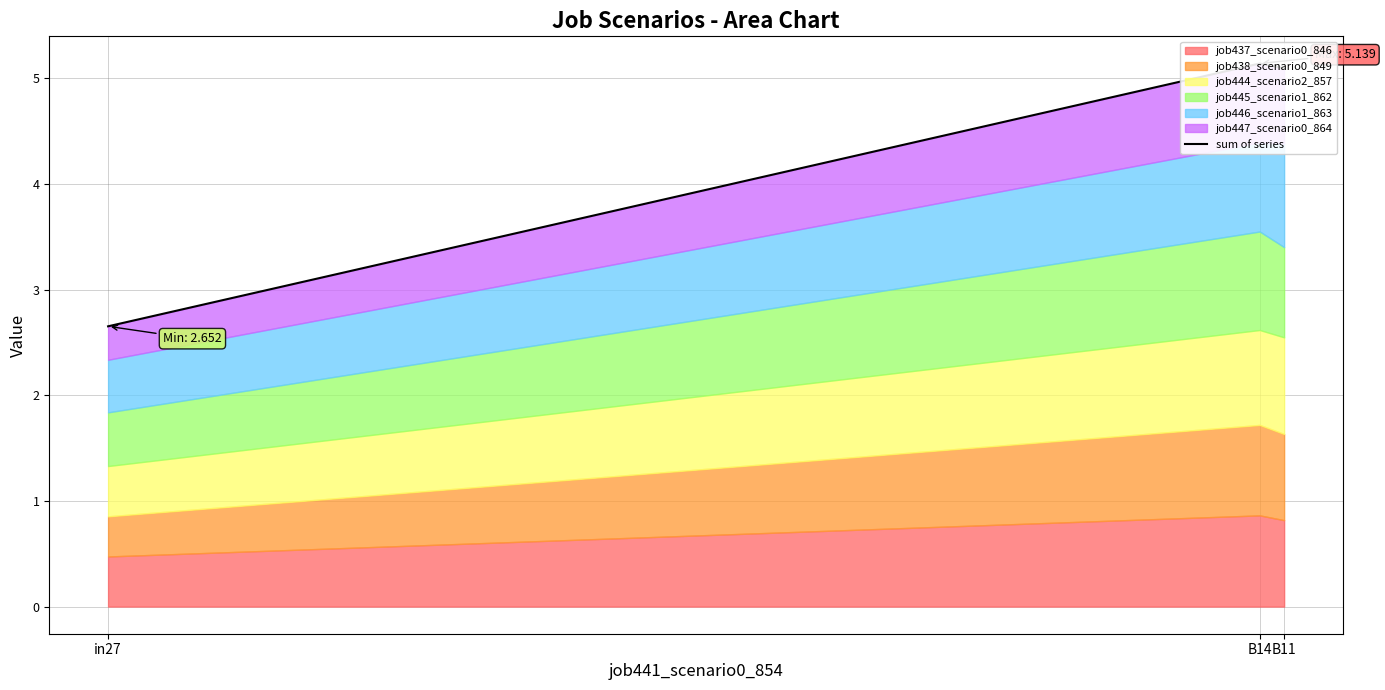

Between in27 and B11, which is larger?

B11